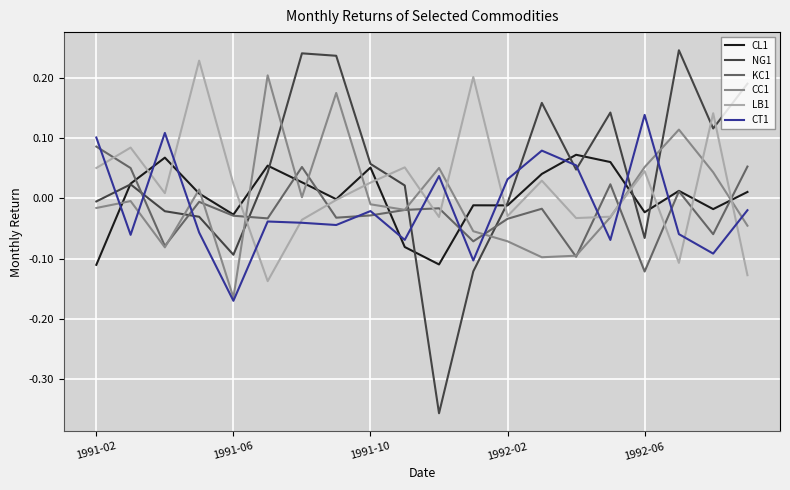

Which series has the widest spread of values?

NG1